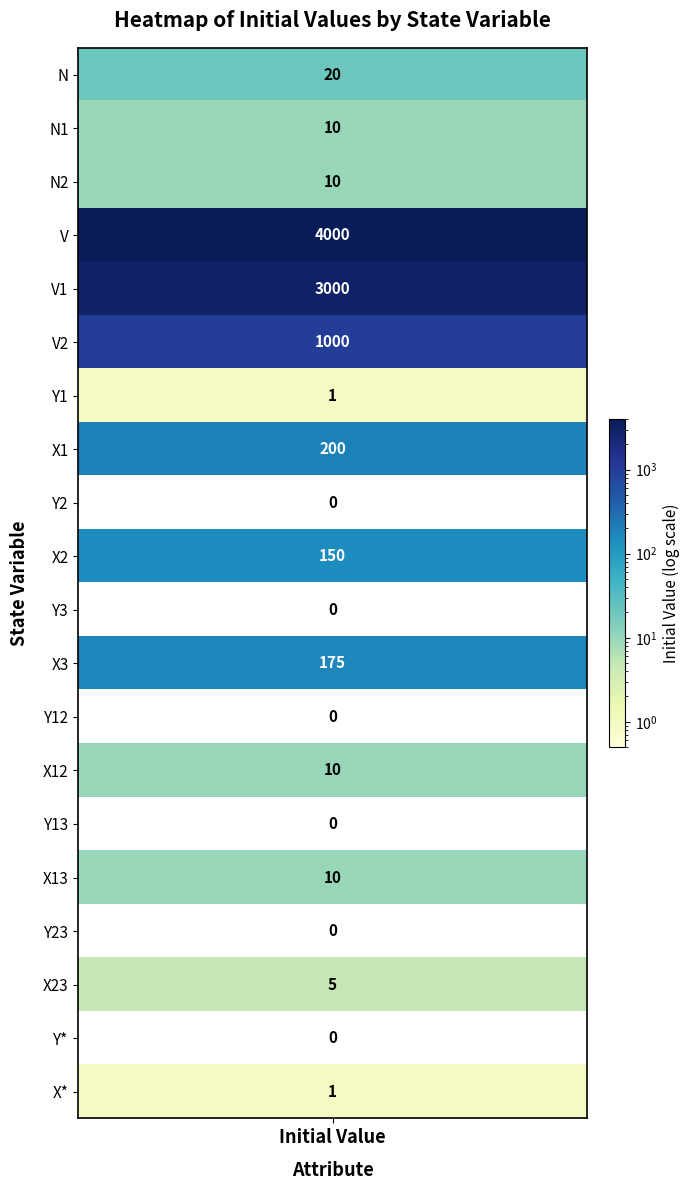

The Y13 series shows 0 at 1. True or false?

True